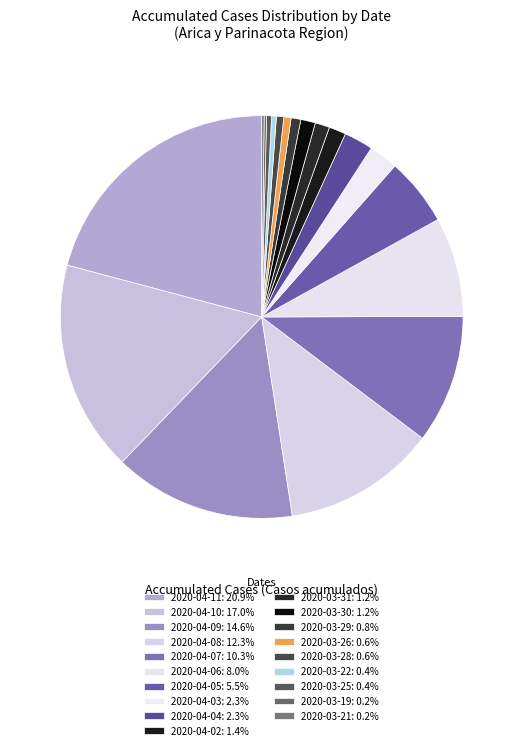

Which slice is the smallest?

Arica y Parinacota (2020-03-19)